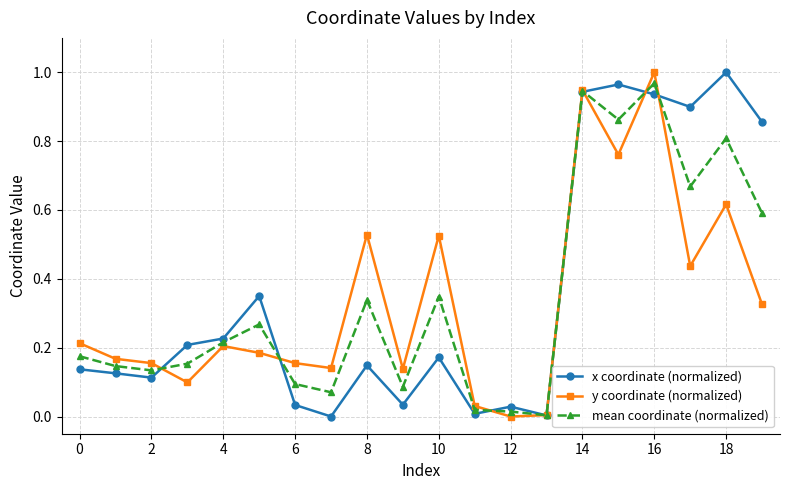

In x coordinate (normalized), how many points are lower than both neighbors (excluding endpoints)?

6